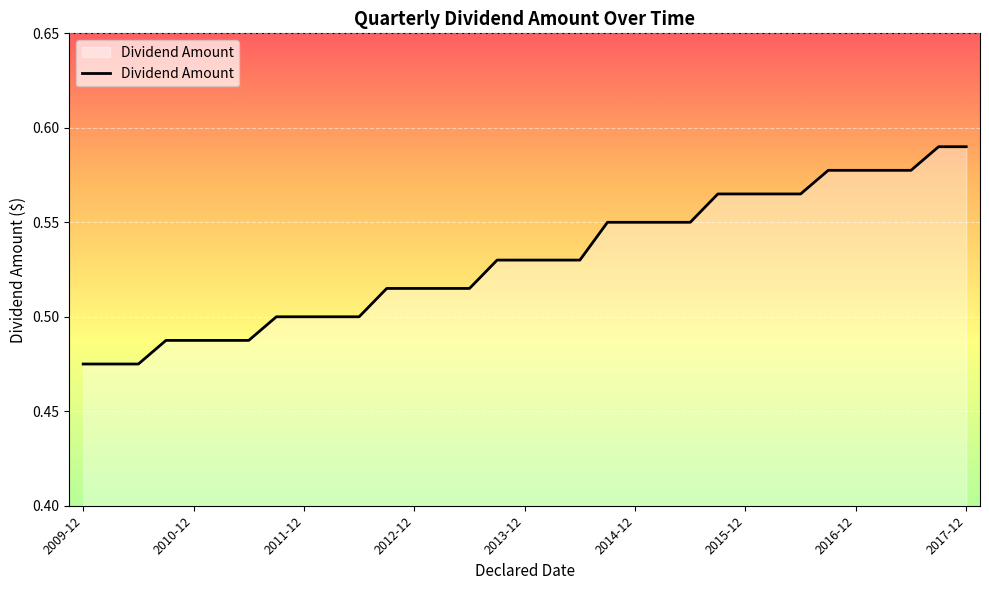

How many categories are shown in the chart?

33